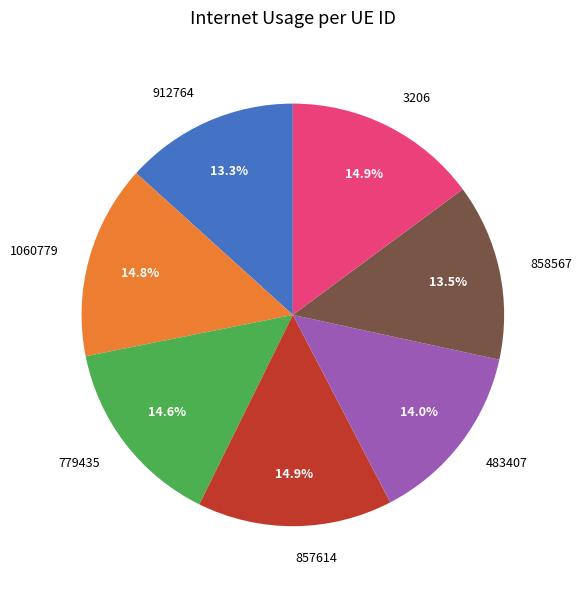

Is 3206 the majority of the pie?

No